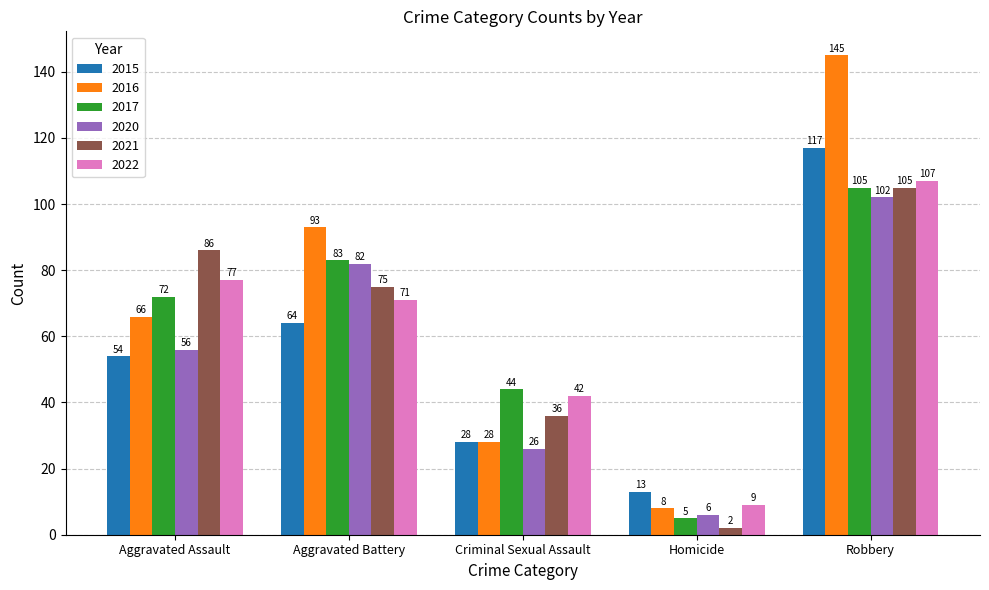

Which category has the highest value in the 2016 series?

Robbery